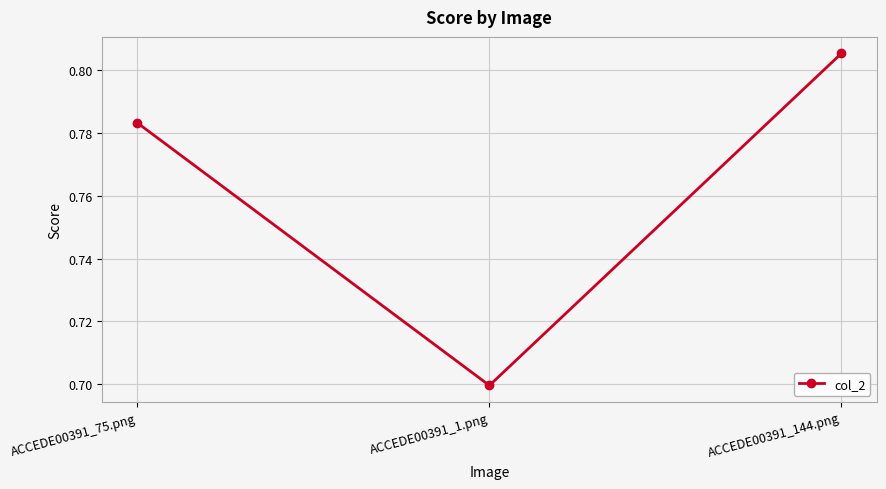

What is the change in value from ACCEDE00391_75.png to ACCEDE00391_1.png?

-0.1